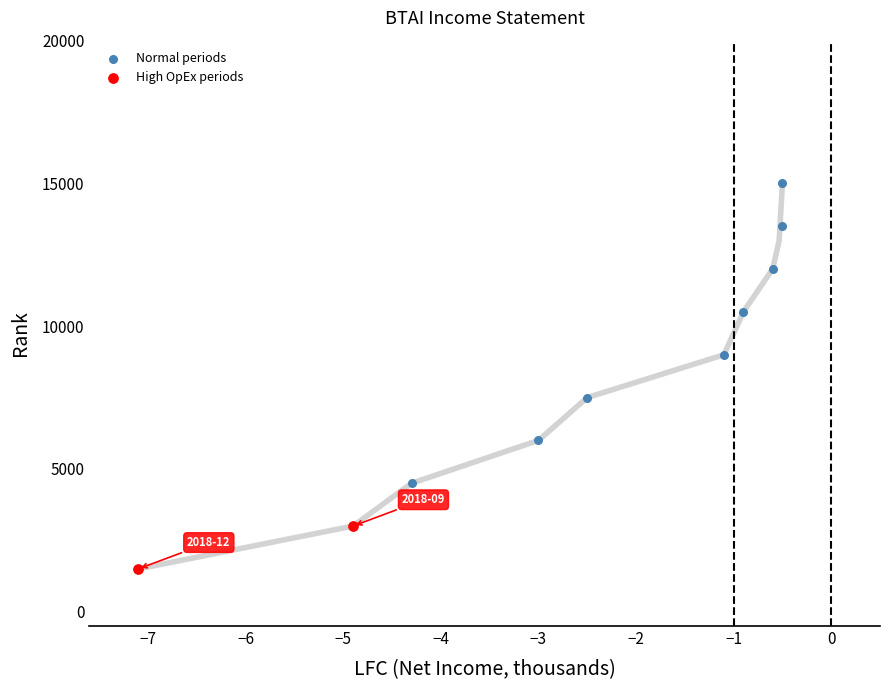

Which series has the widest spread of Y values?

Normal periods